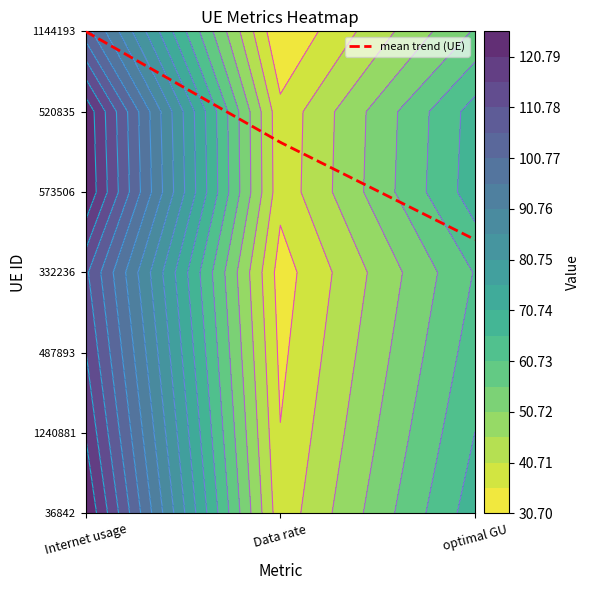

Rank the series by their maximum value, from lowest to highest.

1144193, 332236, 487893, 1240881, 520835, 573506, 36842